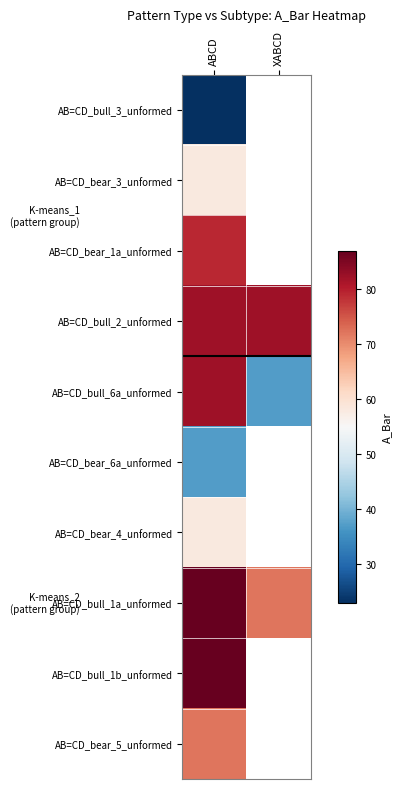

Which category has the lowest value across all series?

ABCD